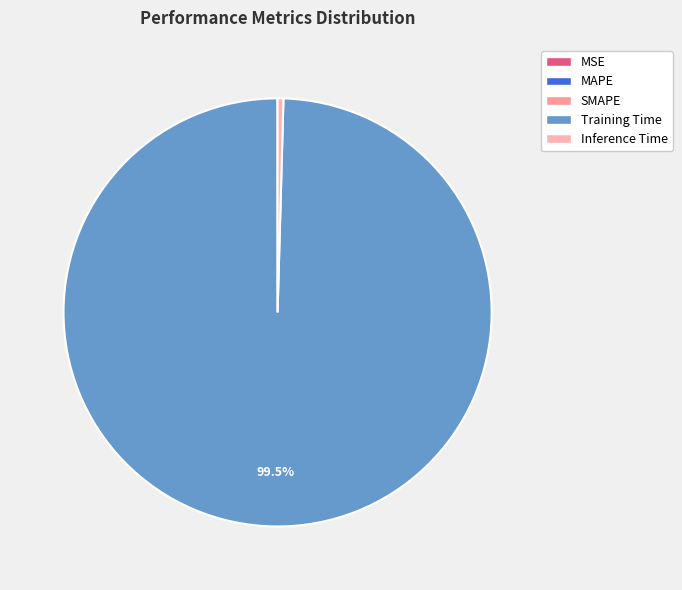

The SMAPE slice represents 0% of the pie. True or false?

True